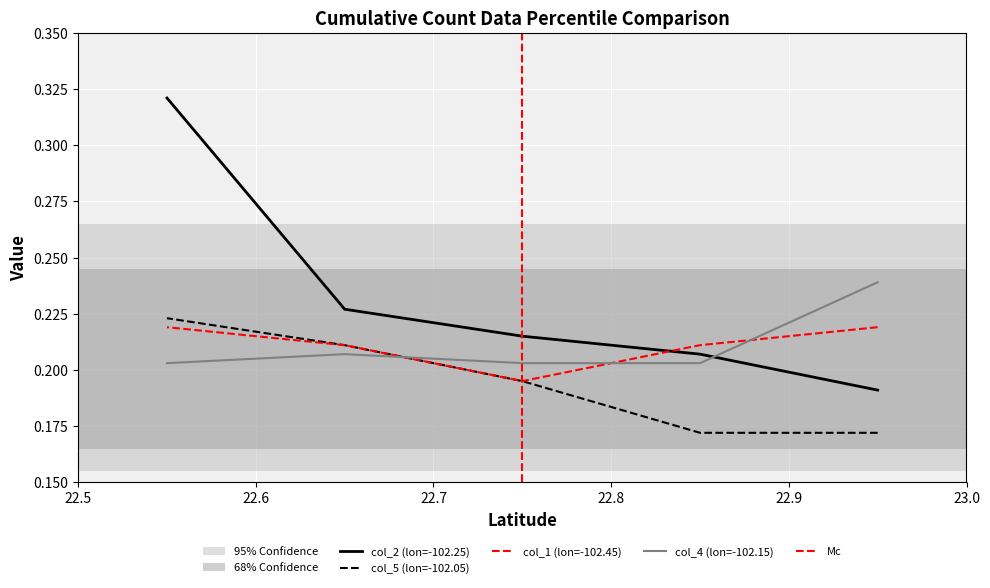

True or false: col_5 has more than 0 interior local peaks.

False